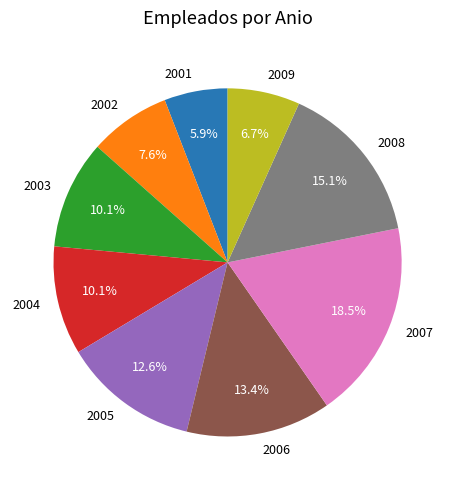

To the nearest percent, what percentage of the pie is 2008?

15%